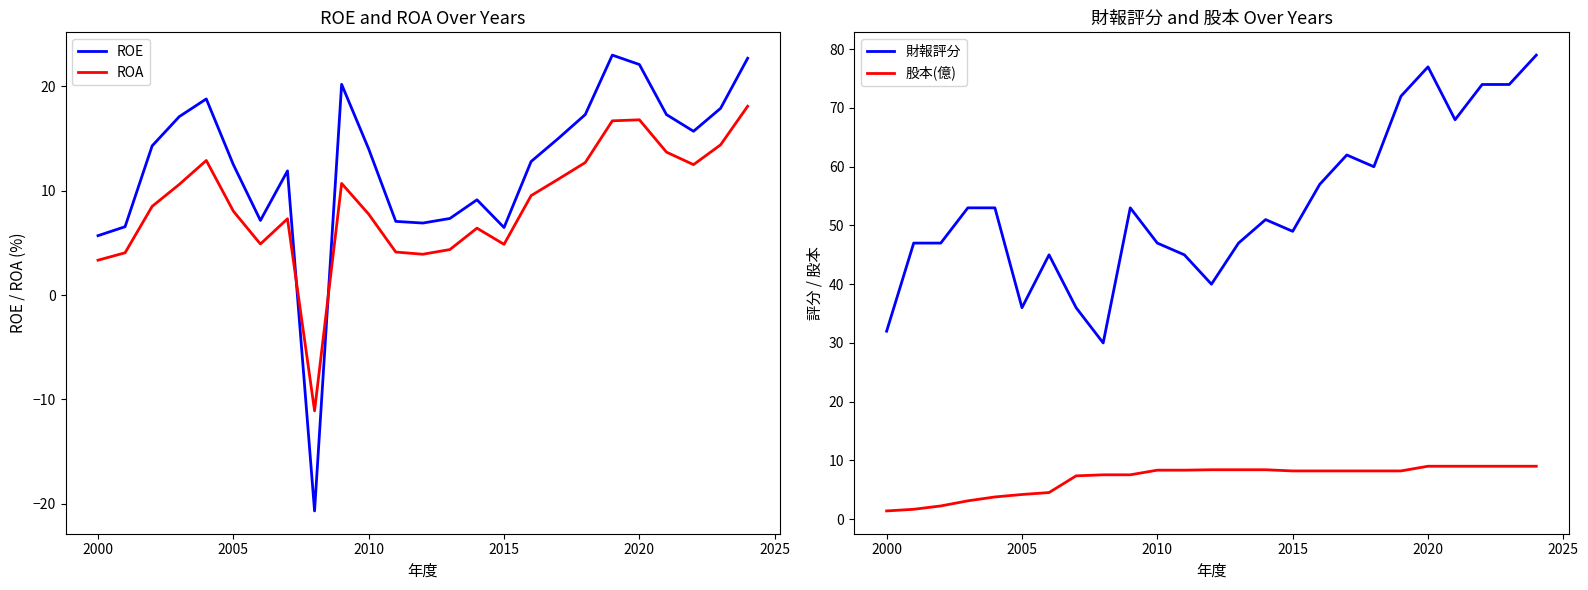

True or false: ROA and ROE intersect in this chart.

True